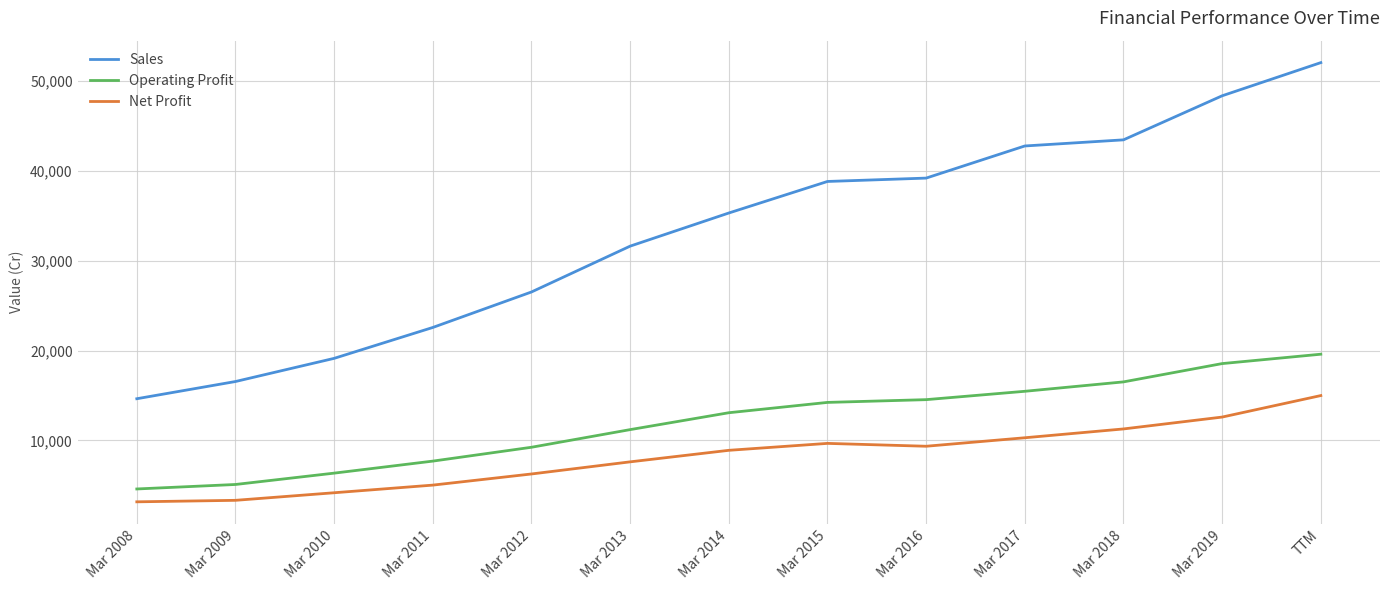

At which label does Sales reach its minimum?

Mar 2008